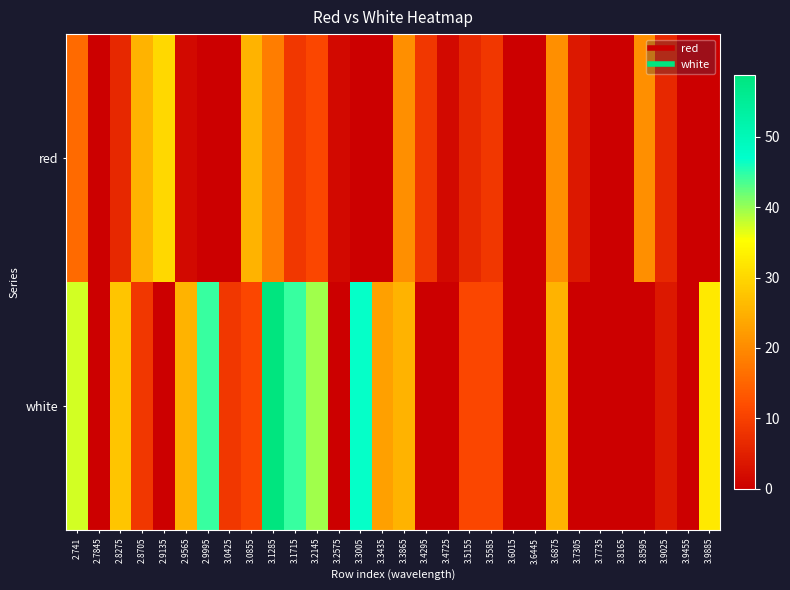

At 3.4725, list the series in order from largest to smallest.

red, white